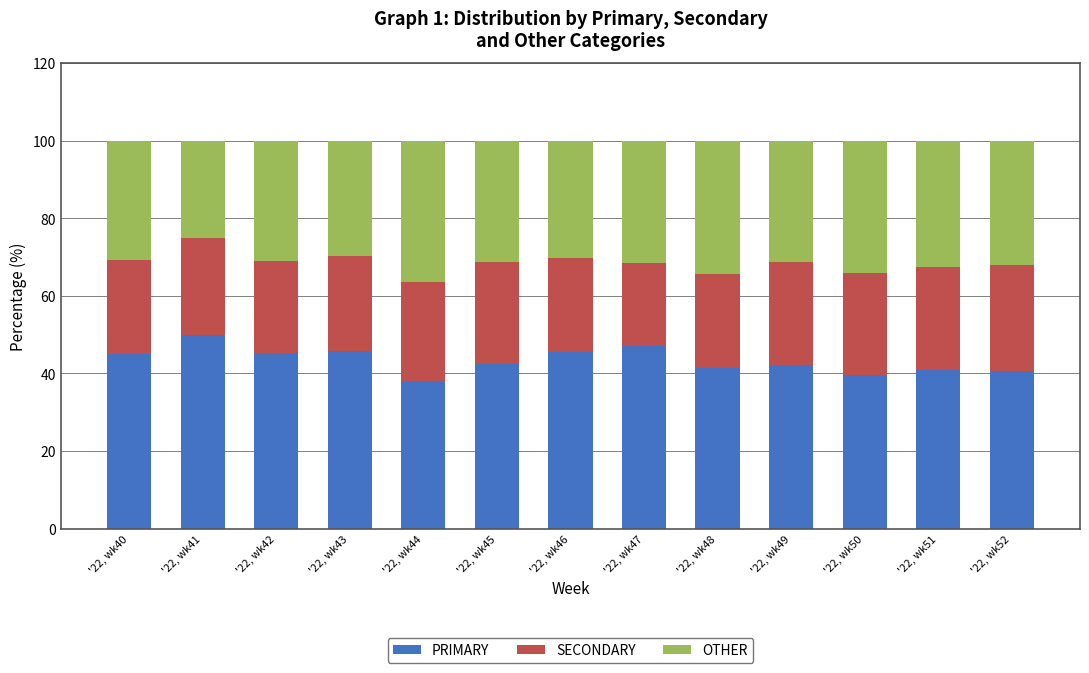

What is the average value of the PRIMARY series?

43.4